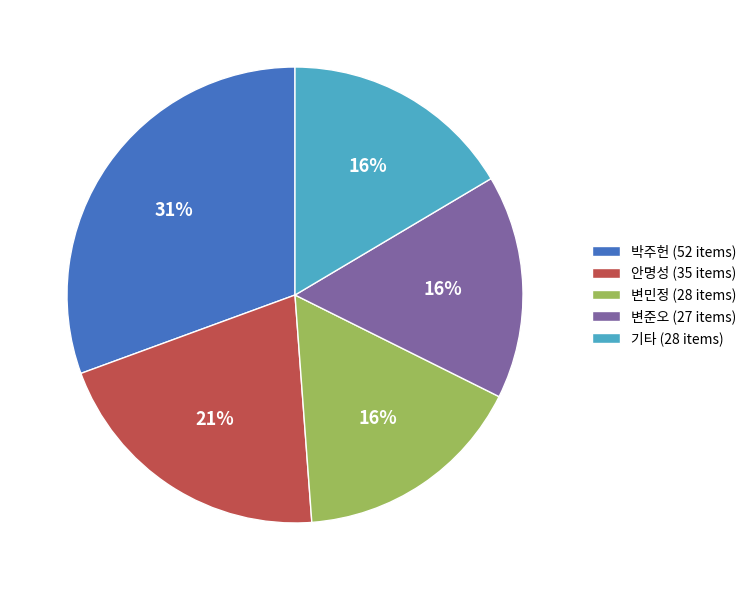

Combined, do 변준오 (27 items) and 박주헌 (52 items) account for over 50%?

No